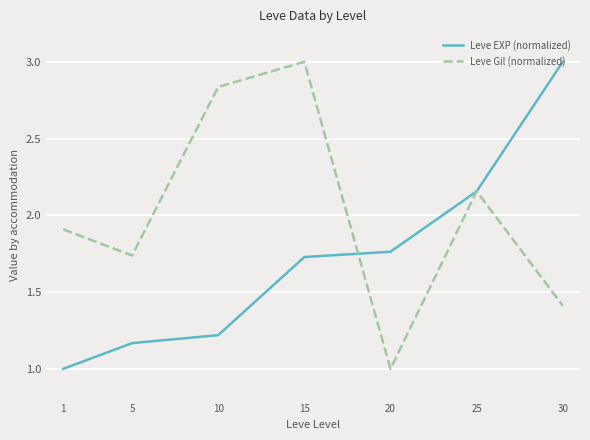

Between 10 and 20, which series saw the biggest shift?

Leve Gil (normalized)